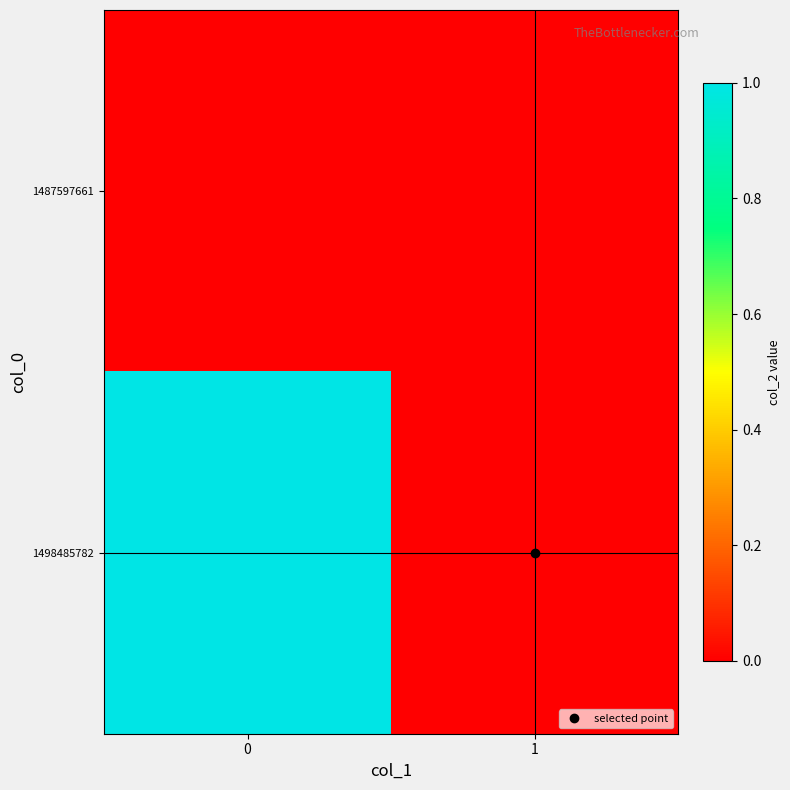

At how many categories does at least one series exceed 0?

1